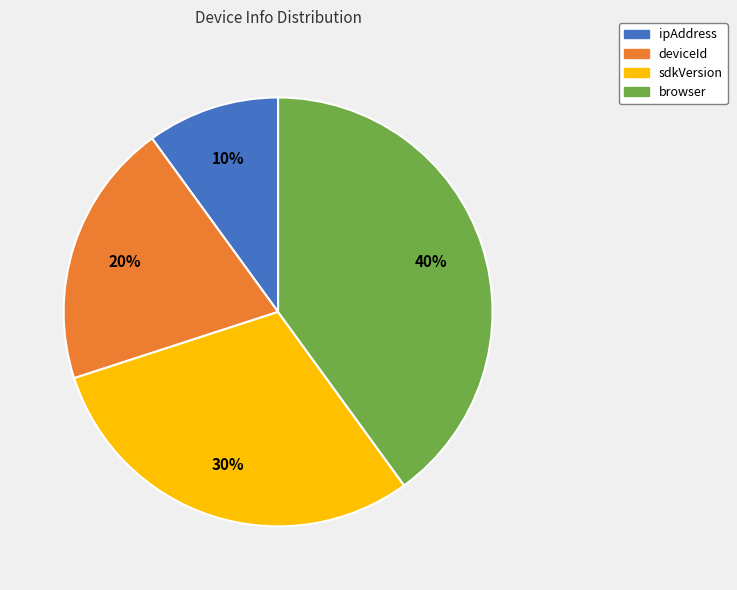

Which has a higher value, browser or deviceId?

browser